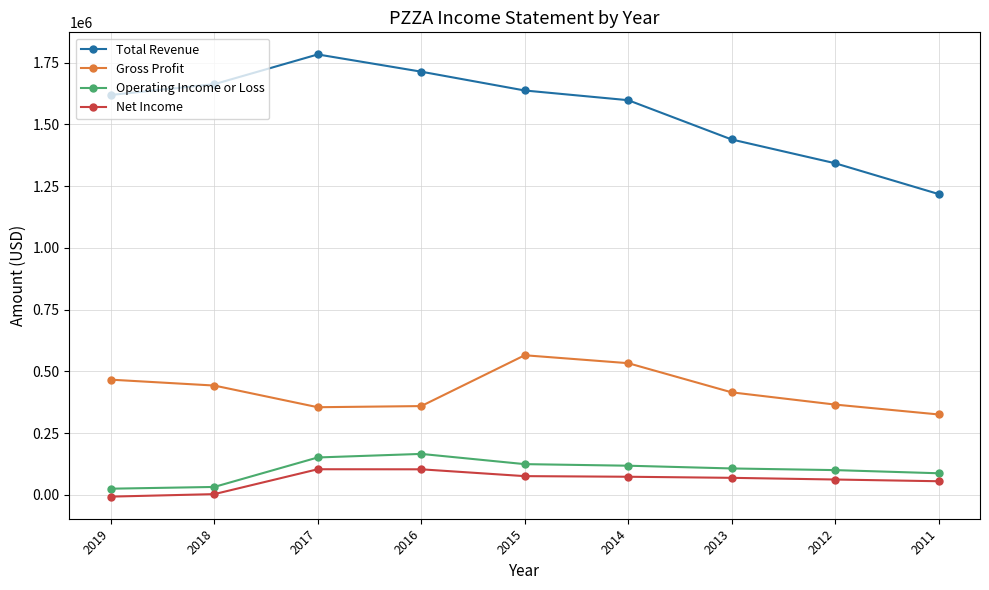

Which series changed the most between 2015 and 2013?

Total Revenue